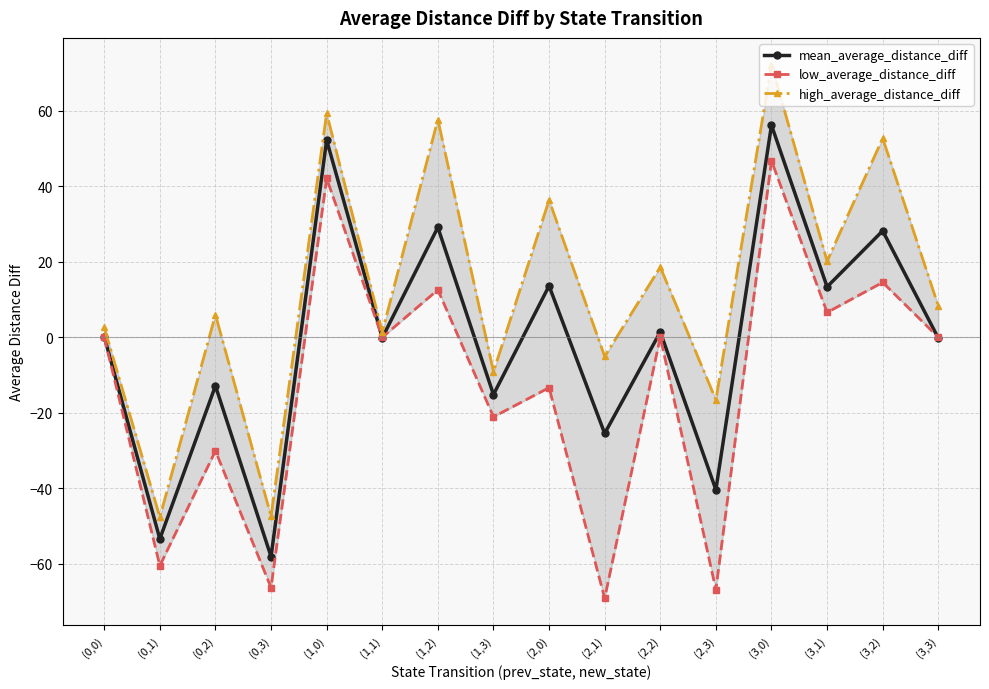

Reading right to left, what are all the values shown in this chart?

mean_average_distance_diff: (3,3)=-0.2	(3,2)=28.2	(3,1)=13.4	(3,0)=56.2	(2,3)=-40.4	(2,2)=1.4	(2,1)=-25.5	(2,0)=13.6	(1,3)=-15.2	(1,2)=29.1	(1,1)=-0.1	(1,0)=52.2	(0,3)=-58.1	(0,2)=-12.9	(0,1)=-53.4	(0,0)=0.2
low_average_distance_diff: (3,3)=0.0	(3,2)=14.5	(3,1)=6.6	(3,0)=46.8	(2,3)=-66.8	(2,2)=0.1	(2,1)=-69.1	(2,0)=-13.3	(1,3)=-21.1	(1,2)=12.6	(1,1)=0.0	(1,0)=42.1	(0,3)=-66.3	(0,2)=-30.1	(0,1)=-60.5	(0,0)=0.0
high_average_distance_diff: (3,3)=8.3	(3,2)=52.7	(3,1)=20.2	(3,0)=72.2	(2,3)=-16.6	(2,2)=18.6	(2,1)=-5.1	(2,0)=36.3	(1,3)=-9.1	(1,2)=57.7	(1,1)=1.4	(1,0)=59.3	(0,3)=-47.4	(0,2)=6.0	(0,1)=-47.6	(0,0)=2.6